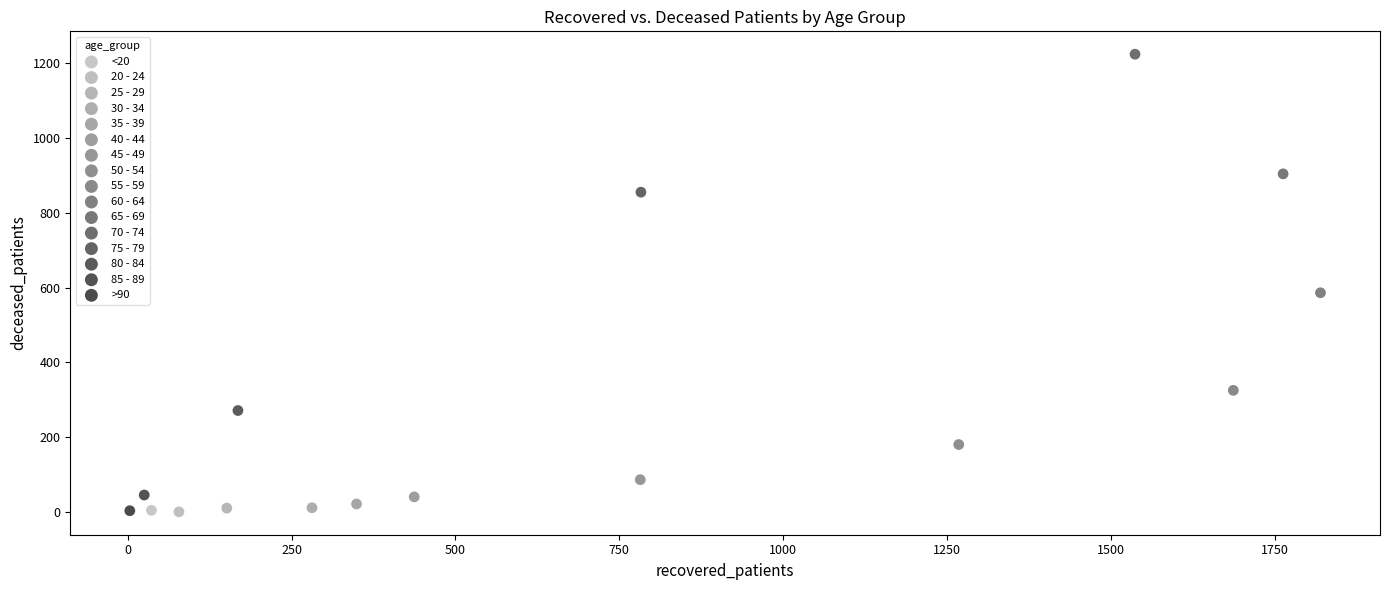

What are all the series names shown in the legend?

<20, 20 - 24, 25 - 29, 30 - 34, 35 - 39, 40 - 44, 45 - 49, 50 - 54, 55 - 59, 60 - 64, 65 - 69, 70 - 74, 75 - 79, 80 - 84, 85 - 89, >90